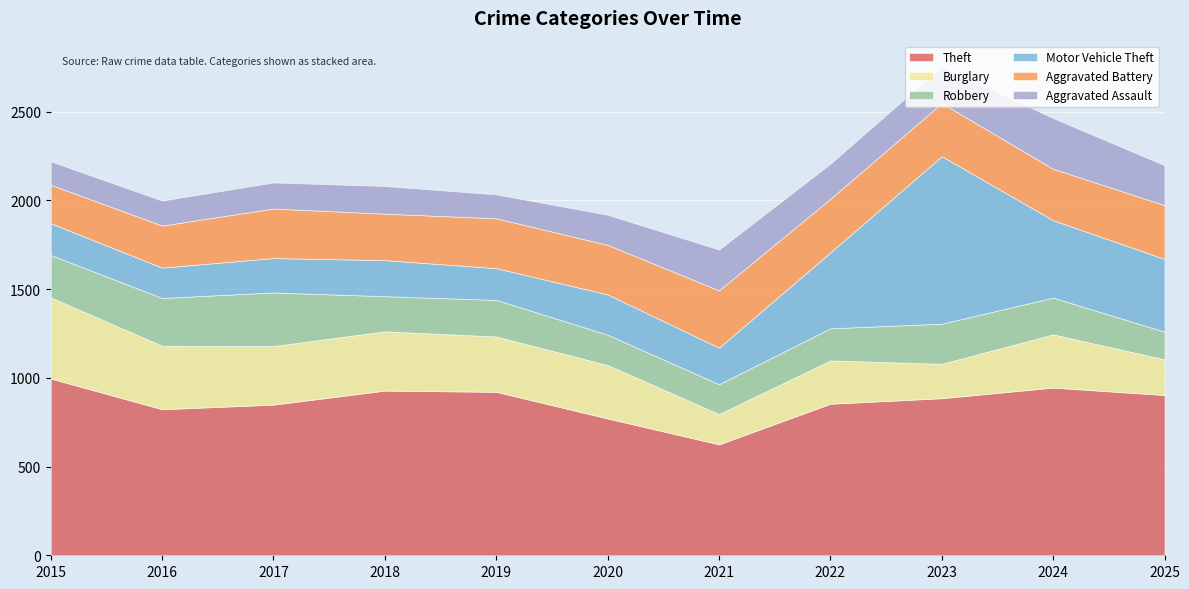

Reading left to right, transcribe all the data shown in this chart.

Theft: 2015=996	2016=823	2017=849	2018=928	2019=921	2020=771	2021=625	2022=854	2023=885	2024=945	2025=903
Burglary: 2015=457	2016=358	2017=330	2018=334	2019=312	2020=301	2021=171	2022=244	2023=194	2024=300	2025=201
Robbery: 2015=239	2016=269	2017=302	2018=198	2019=206	2020=171	2021=168	2022=181	2023=226	2024=207	2025=156
Motor Vehicle Theft: 2015=179	2016=171	2017=194	2018=203	2019=179	2020=227	2021=206	2022=428	2023=944	2024=436	2025=410
Aggravated Battery: 2015=217	2016=237	2017=279	2018=262	2019=281	2020=279	2021=323	2022=302	2023=299	2024=290	2025=303
Aggravated Assault: 2015=132	2016=141	2017=147	2018=156	2019=135	2020=170	2021=230	2022=198	2023=207	2024=286	2025=225